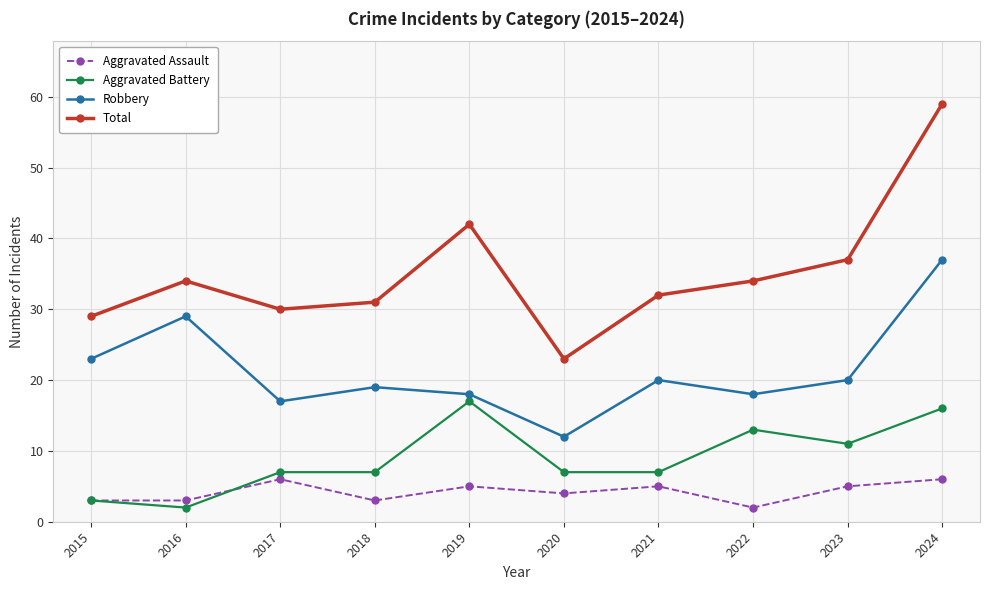

Where is the first local minimum for Aggravated Battery?

2016